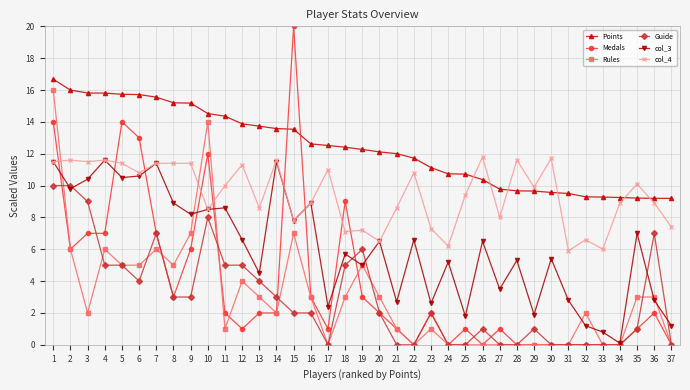

True or false: Points has a value of 13.6 at 14.

True